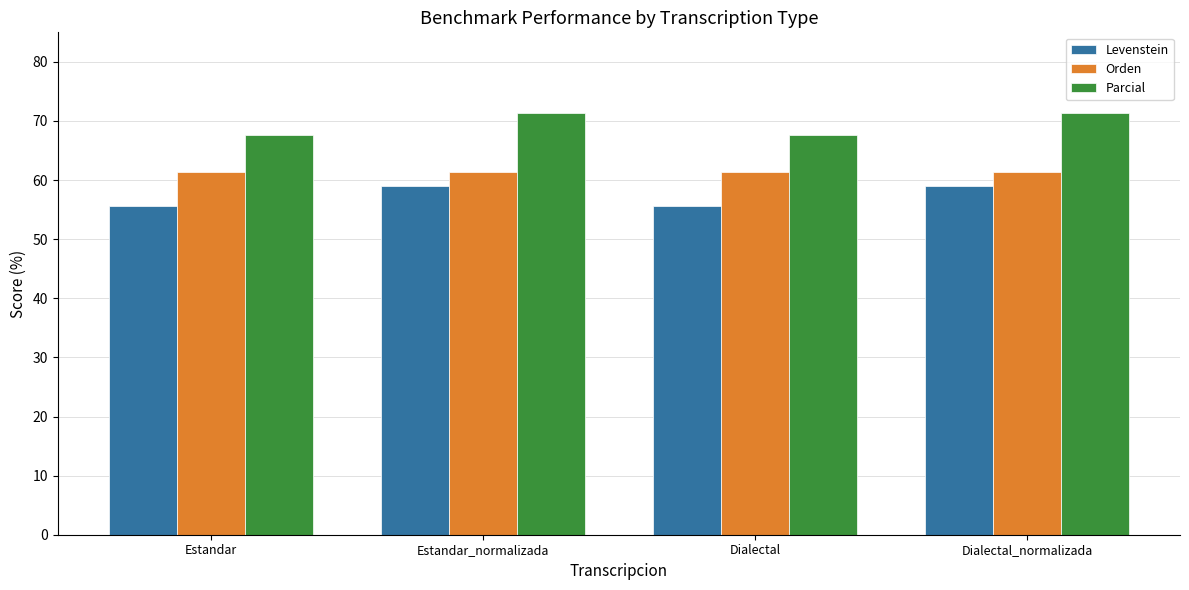

Reading left to right, list all the values displayed in this chart.

Levenstein: Estandar=55.6	Estandar_normalizada=59.0	Dialectal=55.6	Dialectal_normalizada=59.0
Orden: Estandar=61.3	Estandar_normalizada=61.3	Dialectal=61.3	Dialectal_normalizada=61.3
Parcial: Estandar=67.6	Estandar_normalizada=71.4	Dialectal=67.6	Dialectal_normalizada=71.4